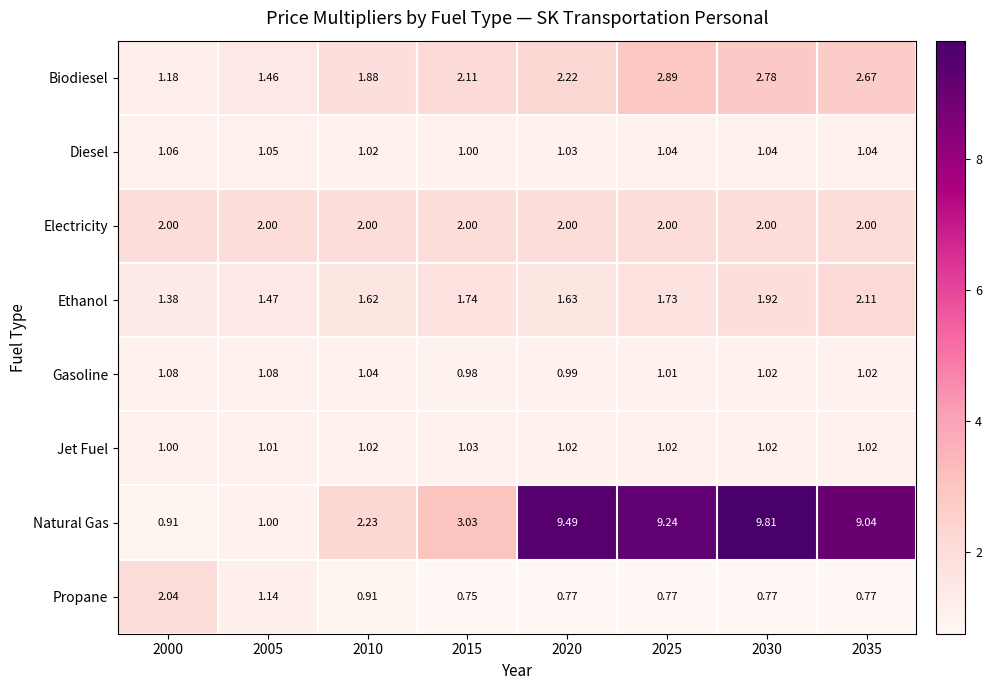

Which series changed the most between 2020 and 2030?

Biodiesel